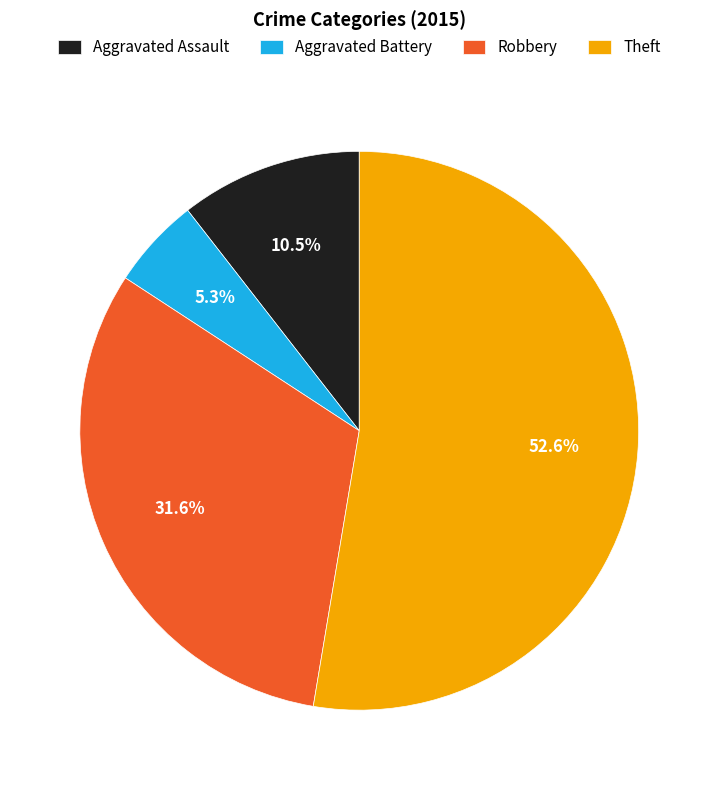

To the nearest percent, what is the average slice percentage?

25%